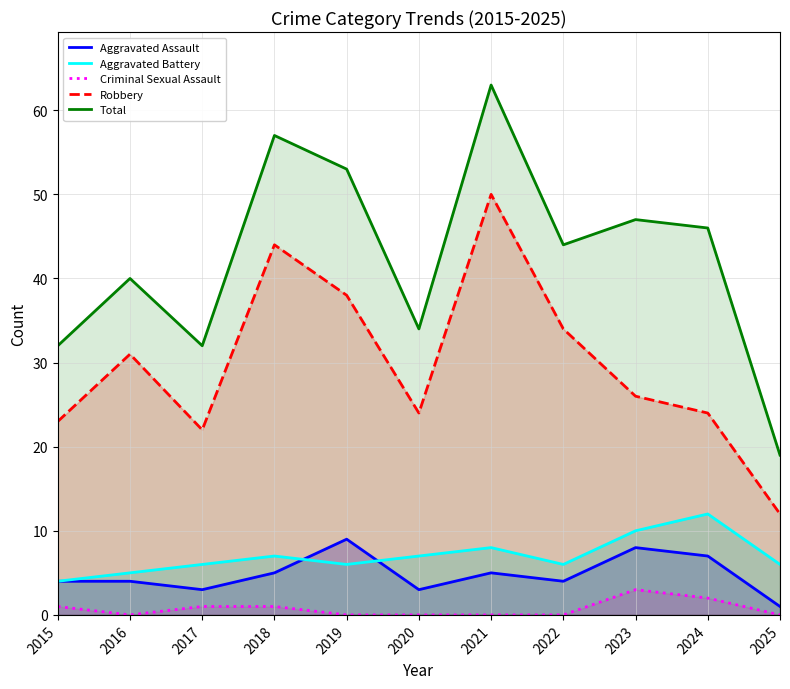

At which category is the sum across all series the highest?

2021